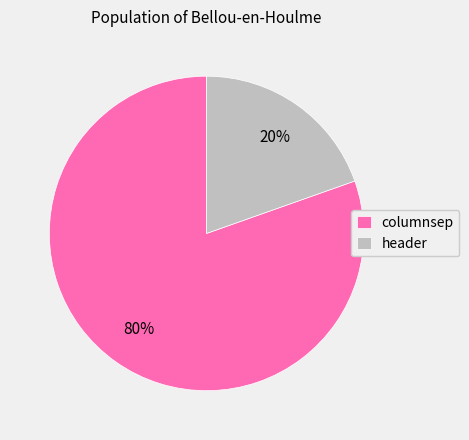

To the nearest percent, what percentage of the pie is columnsep?

80%